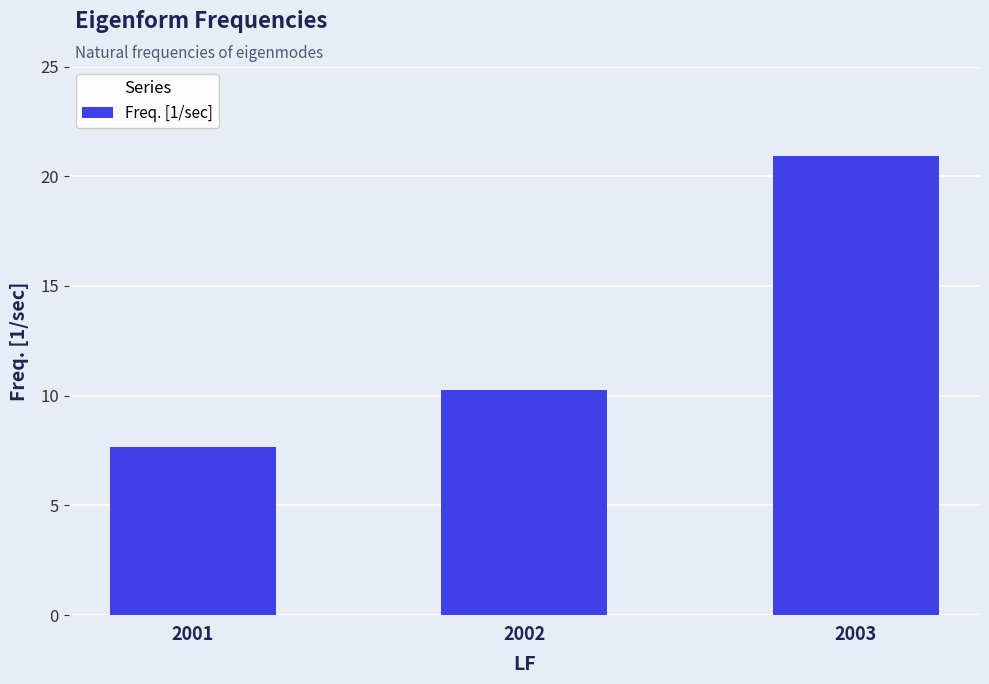

Reading left to right, transcribe all the data shown in this chart.

7.7	10.2	20.9